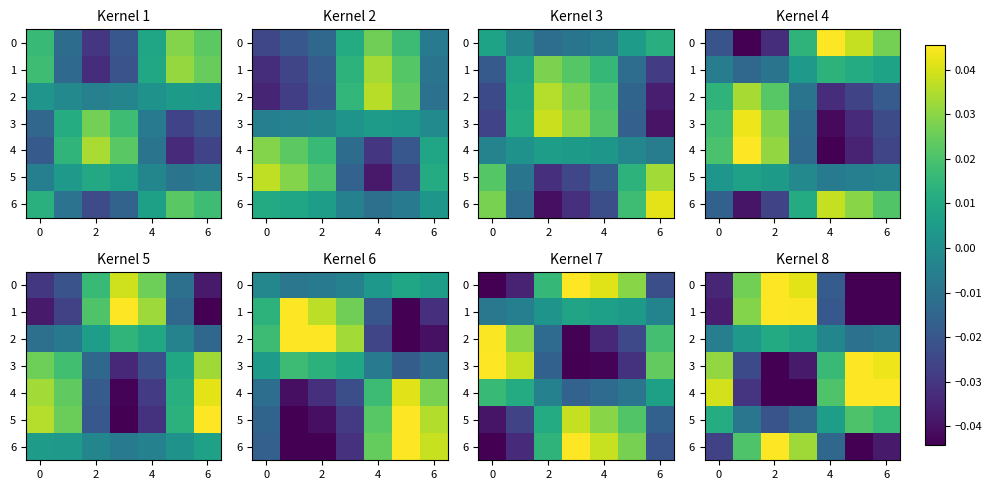

Is the value of row_5 at 2 greater than the value of row_0 at 6?

No